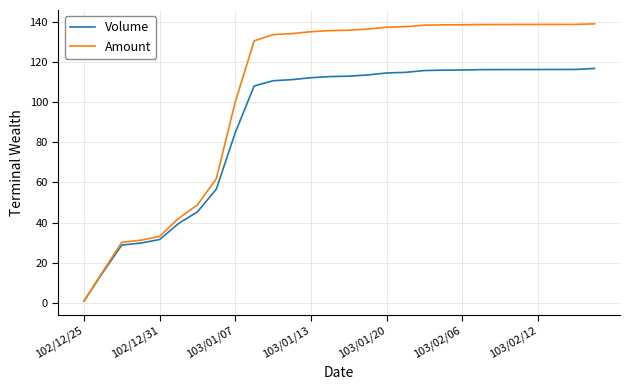

Rank the series by their average value, from lowest to highest.

Volume, Amount